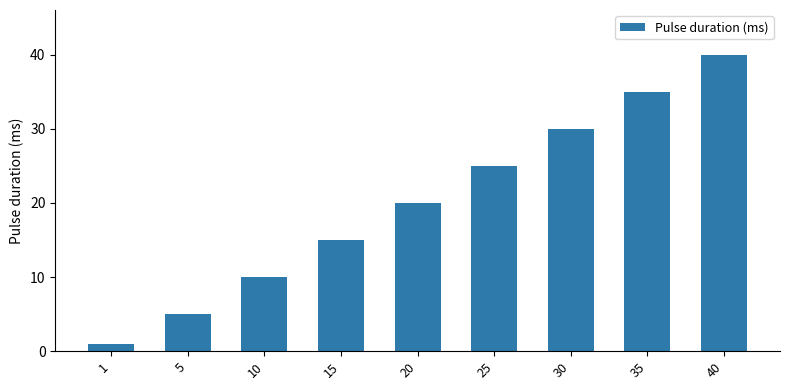

Reading left to right, list all the values displayed in this chart.

1	5	10	15	20	25	30	35	40